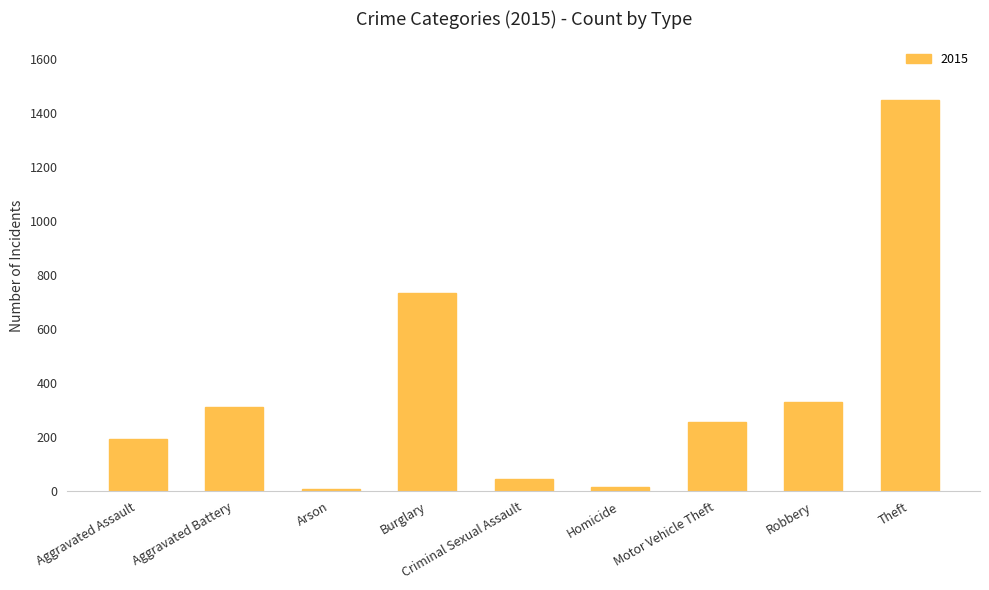

Does the chart contain any negative values?

No